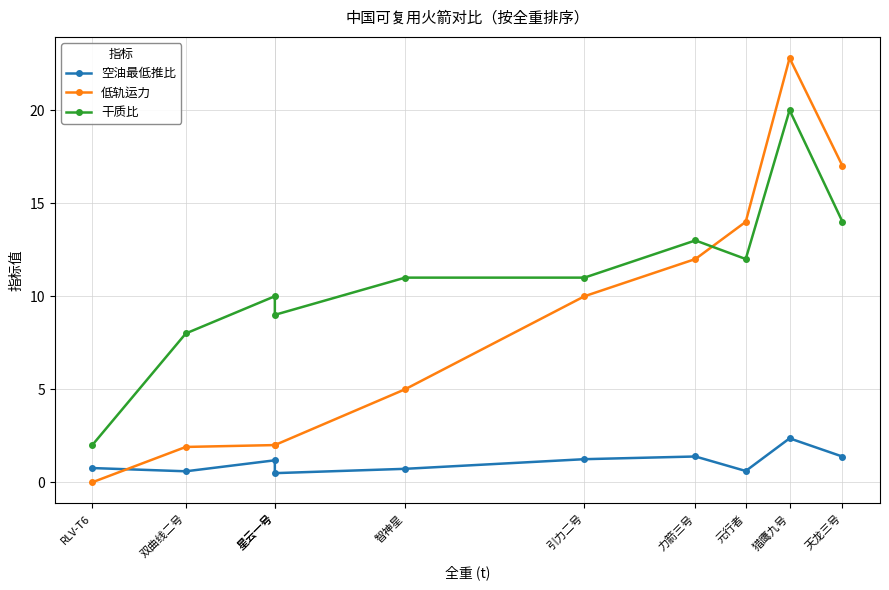

How many interior local peaks does the 低轨运力 series have?

1